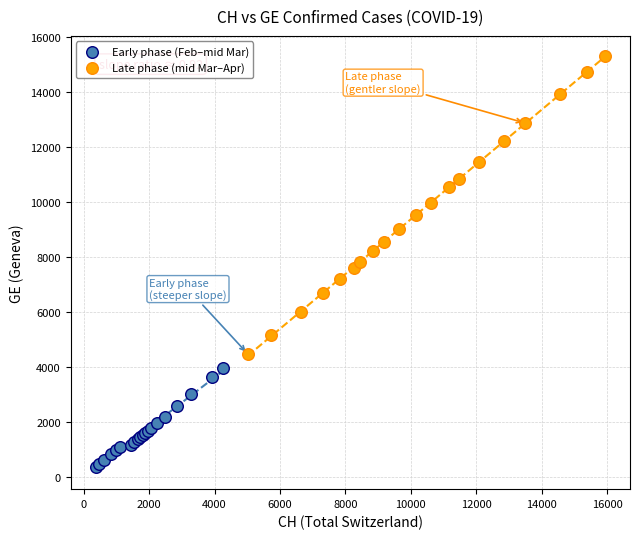

What are all the series names shown in the legend?

Early phase (Feb–mid Mar), Late phase (mid Mar–Apr)